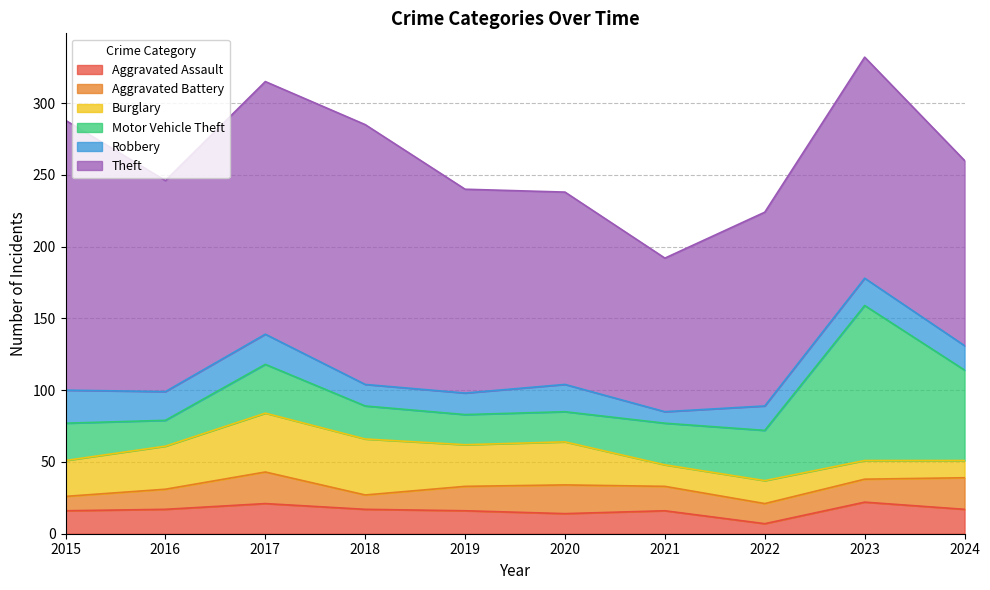

What are all the series names shown in the legend?

Aggravated Assault, Aggravated Battery, Burglary, Motor Vehicle Theft, Robbery, Theft